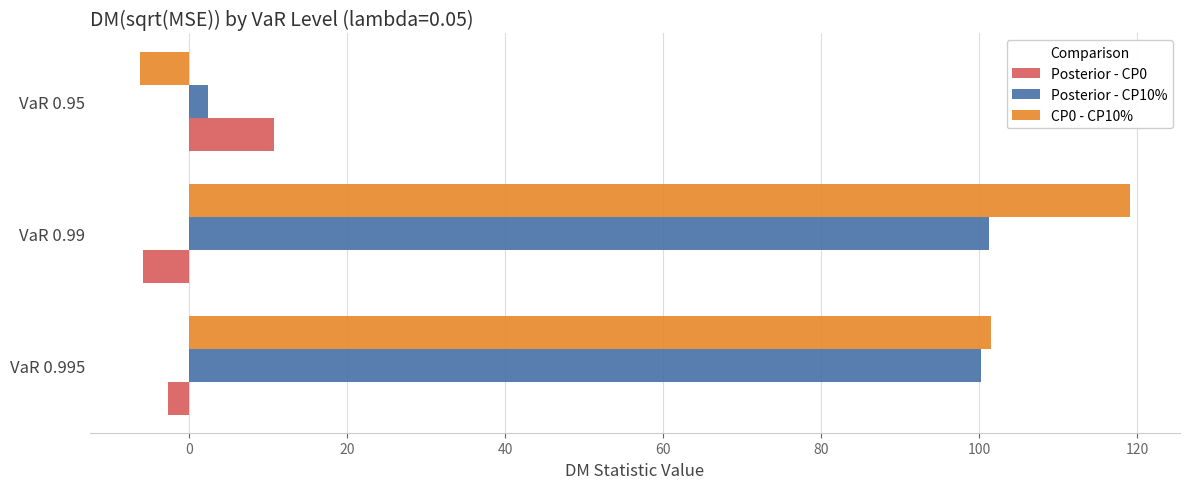

At VaR 0.99, list the series in order from largest to smallest.

CP0 - CP10%, Posterior - CP10%, Posterior - CP0